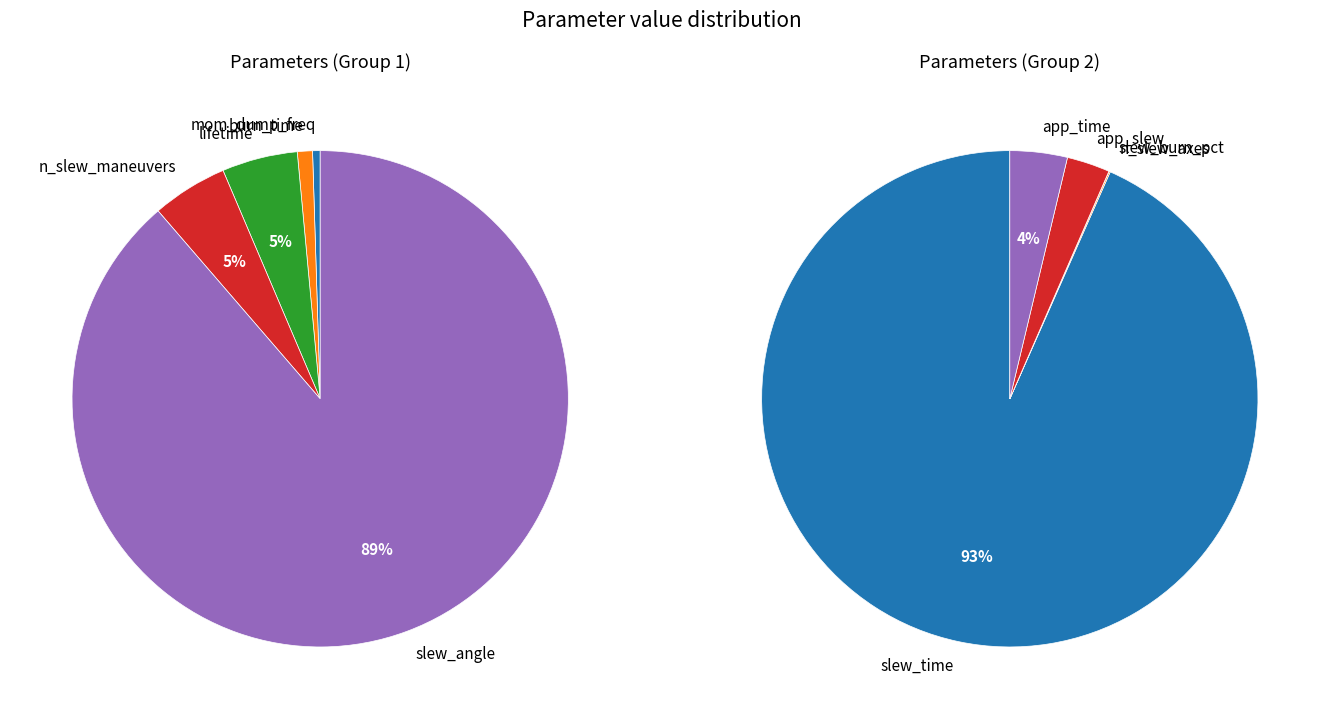

The slew_time slice represents 99% of the pie. True or false?

False